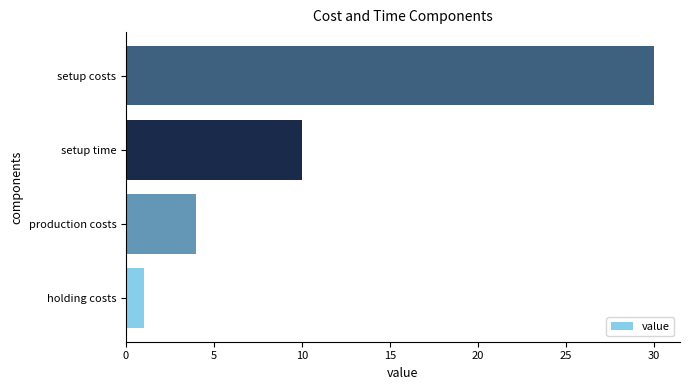

Reading bottom to top, list all the values displayed in this chart.

1	4	10	30